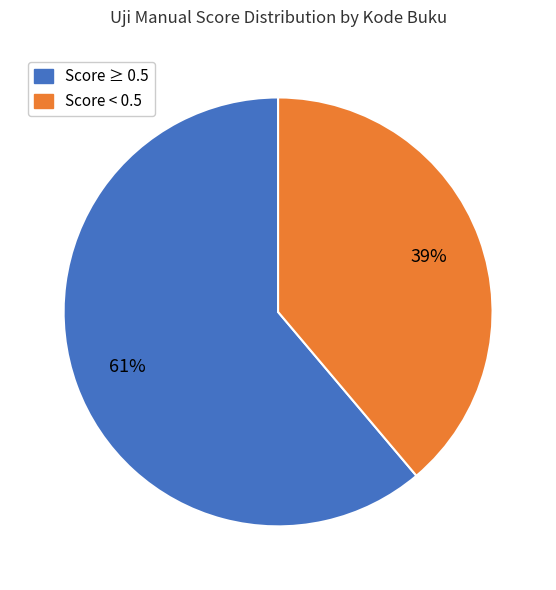

Is there a majority slice in this chart?

Yes